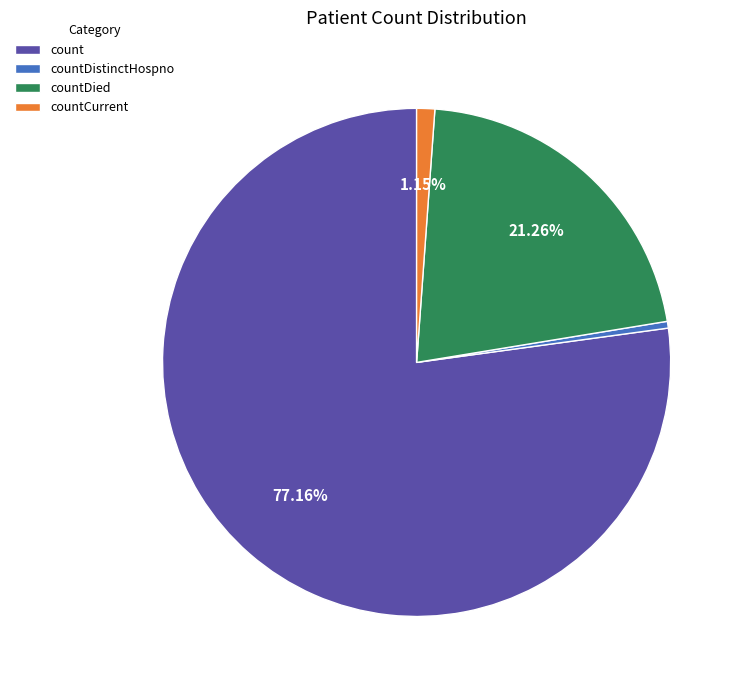

What is the majority slice?

count